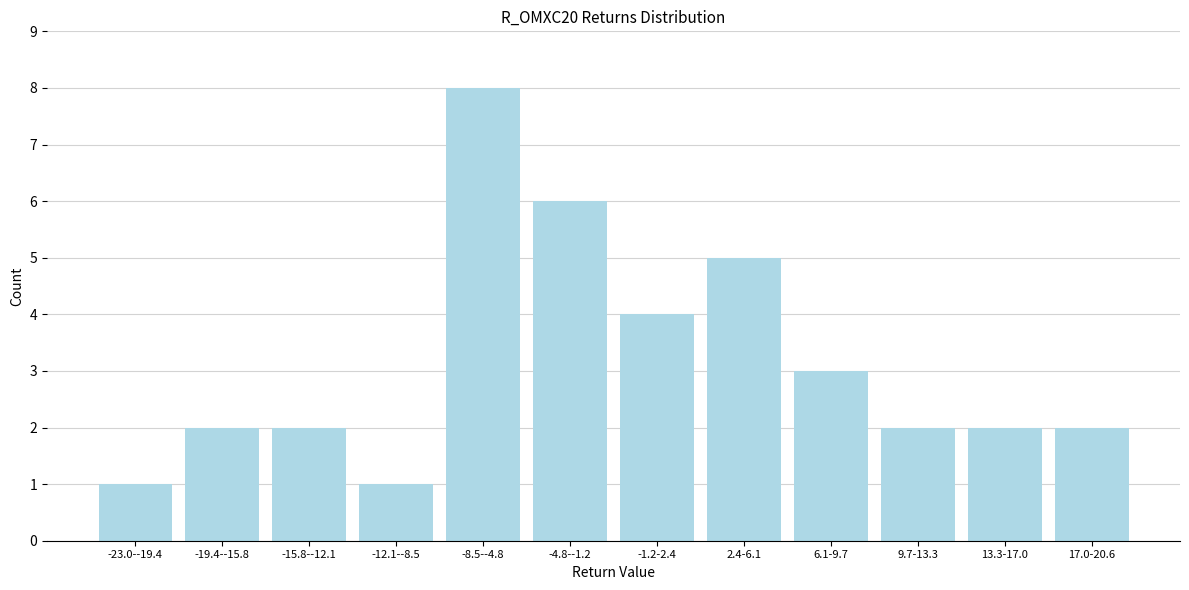

Reading left to right, what are all the values shown in this chart?

1	2	2	1	8	6	4	5	3	2	2	2